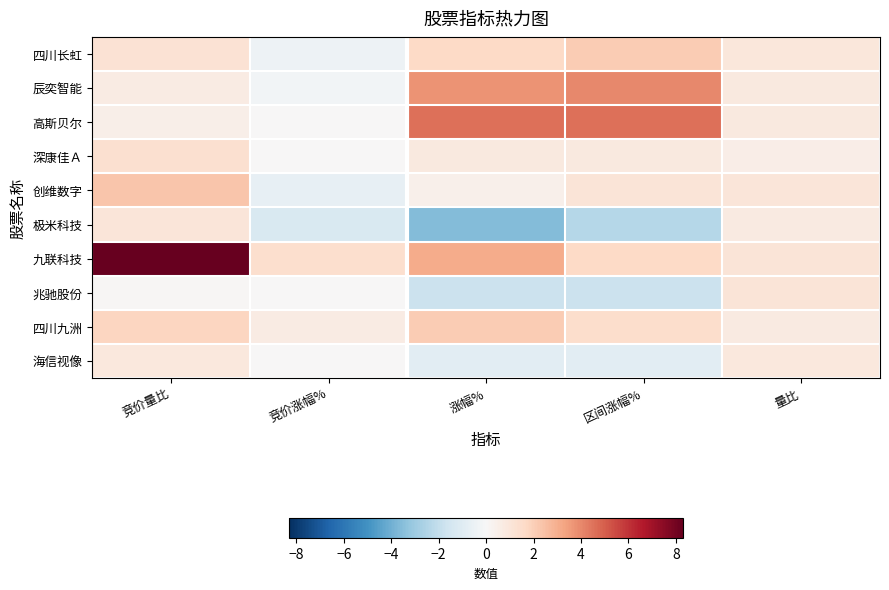

At how many categories does at least one series exceed 0?

5